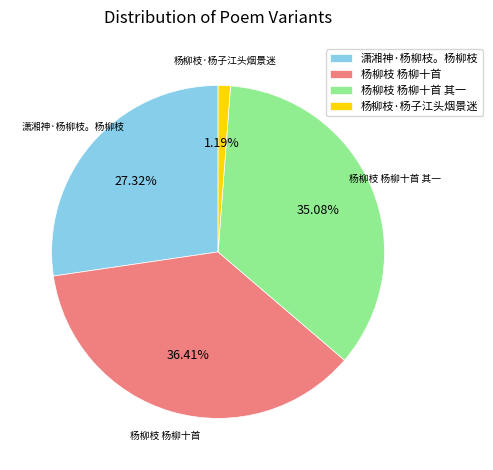

To the nearest percent, what portion does 潇湘神·杨柳枝。杨柳枝 represent?

27%